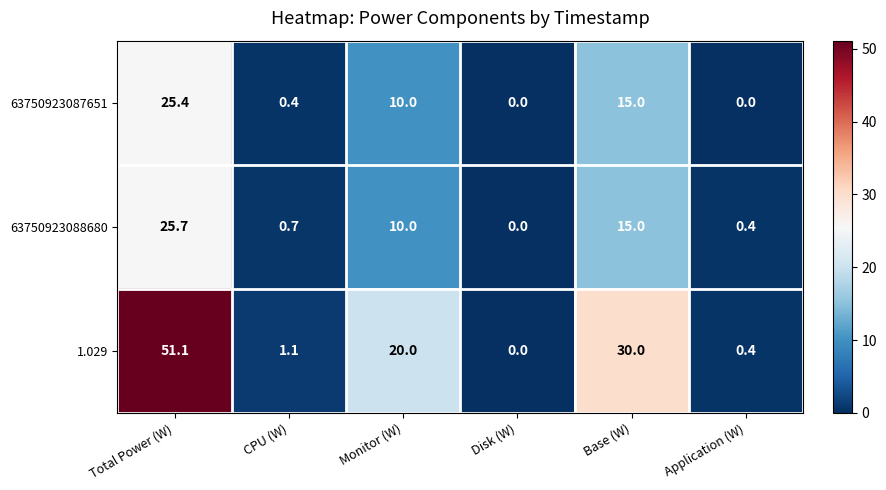

What is the total value across all series at CPU (W)?

2.2